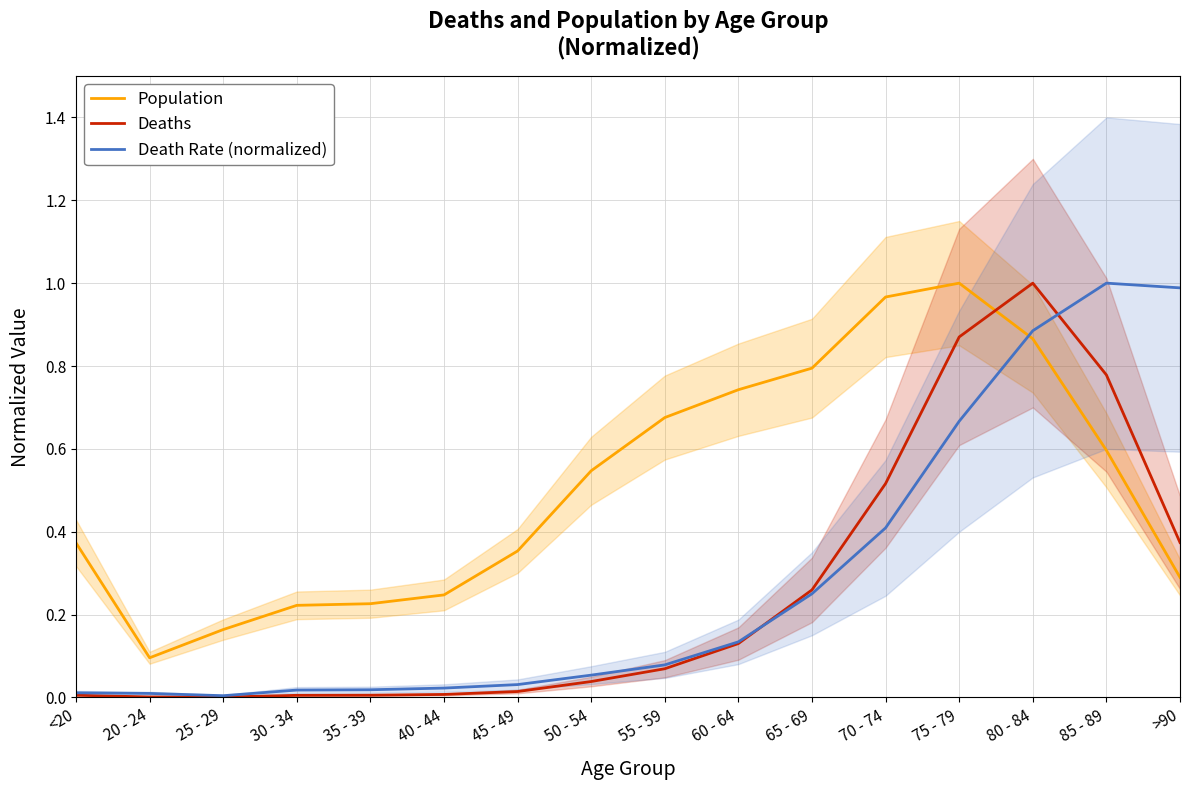

List the labels in order of Deaths value, smallest first.

25 - 29, 20 - 24, 30 - 34, <20, 35 - 39, 40 - 44, 45 - 49, 50 - 54, 55 - 59, 60 - 64, 65 - 69, >90, 70 - 74, 85 - 89, 75 - 79, 80 - 84